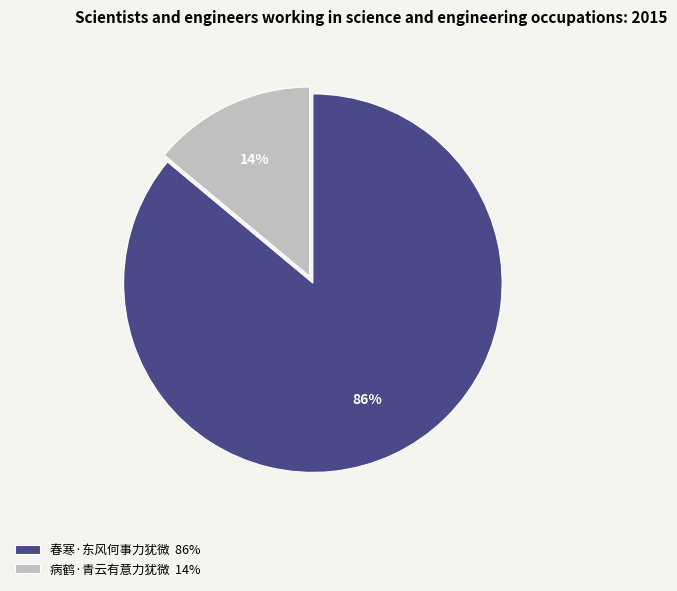

To the nearest percent, what portion does 病鹤·青云有意力犹微 represent?

14%